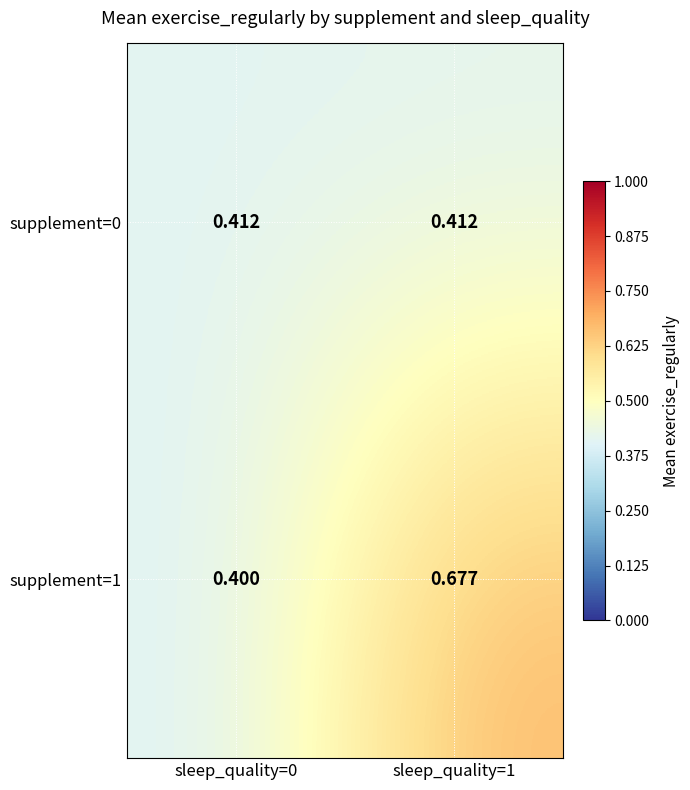

What is the minimum value shown in the chart?

0.4